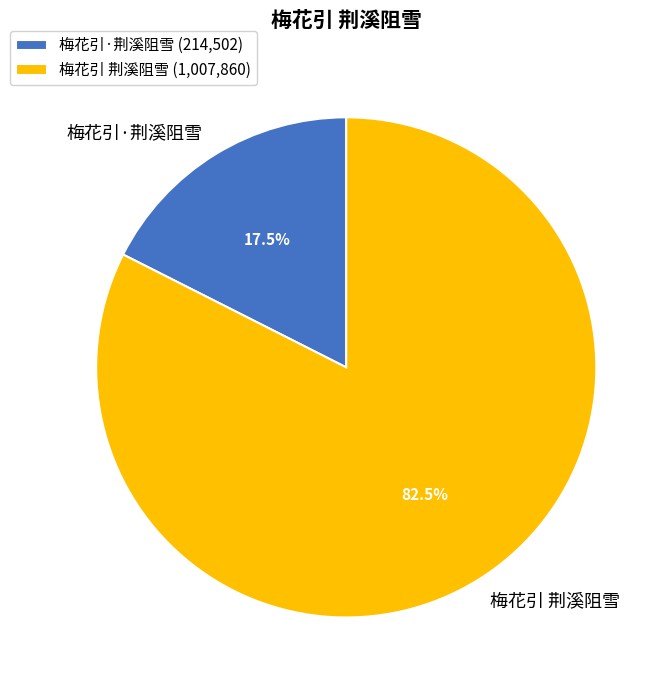

Do 梅花引 荆溪阻雪 and 梅花引·荆溪阻雪 together represent more than half of the pie?

Yes